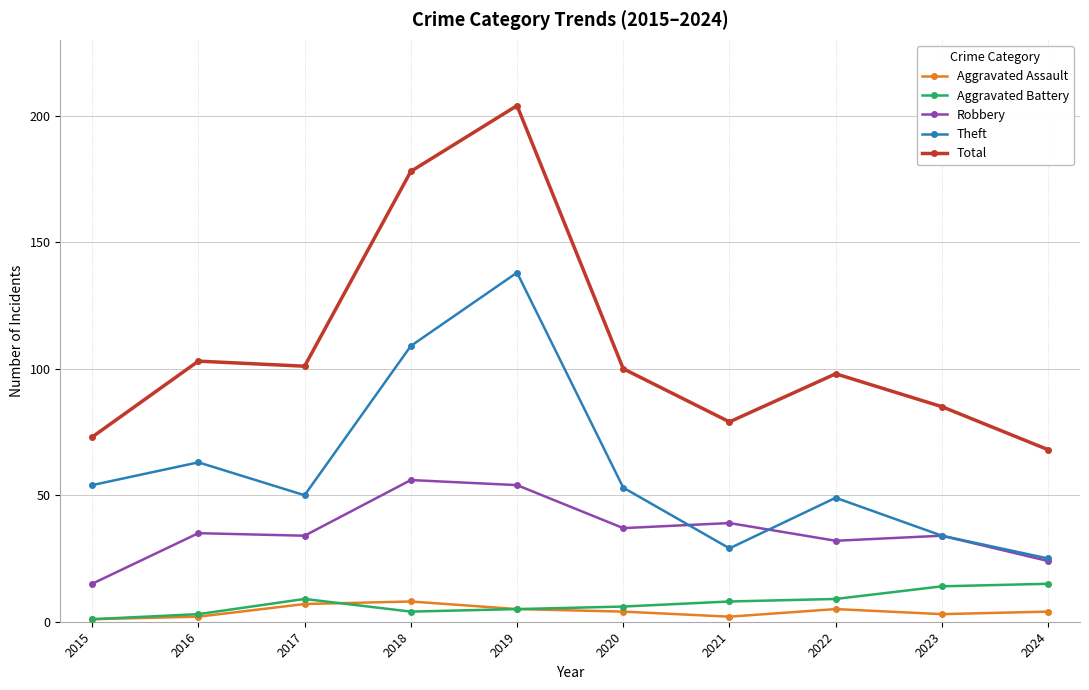

At how many categories does at least one series exceed 17?

10